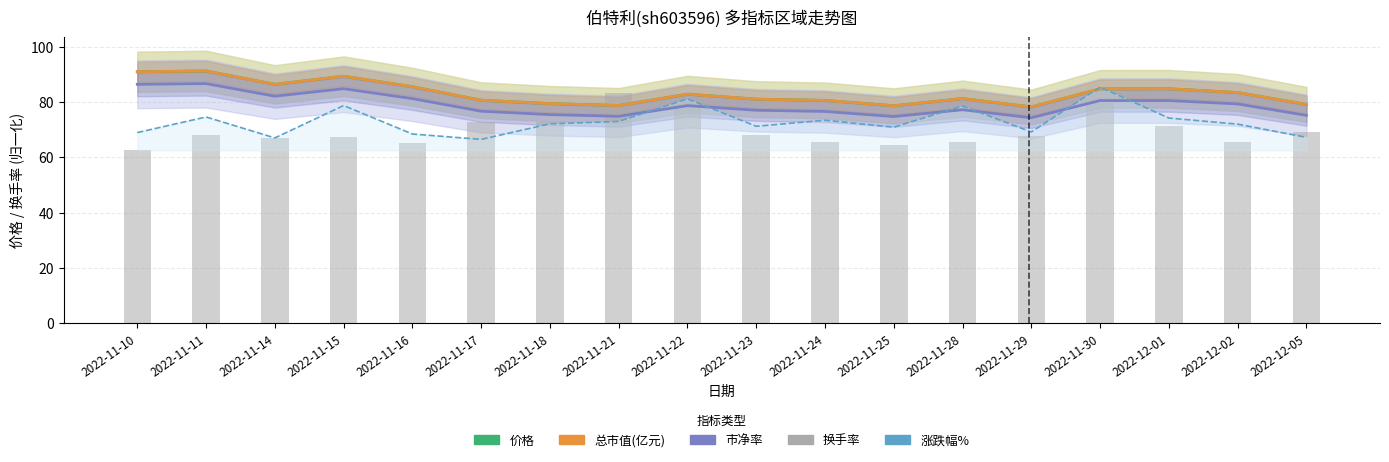

Which category has the lowest value in the 涨跌幅% series?

2022-11-17